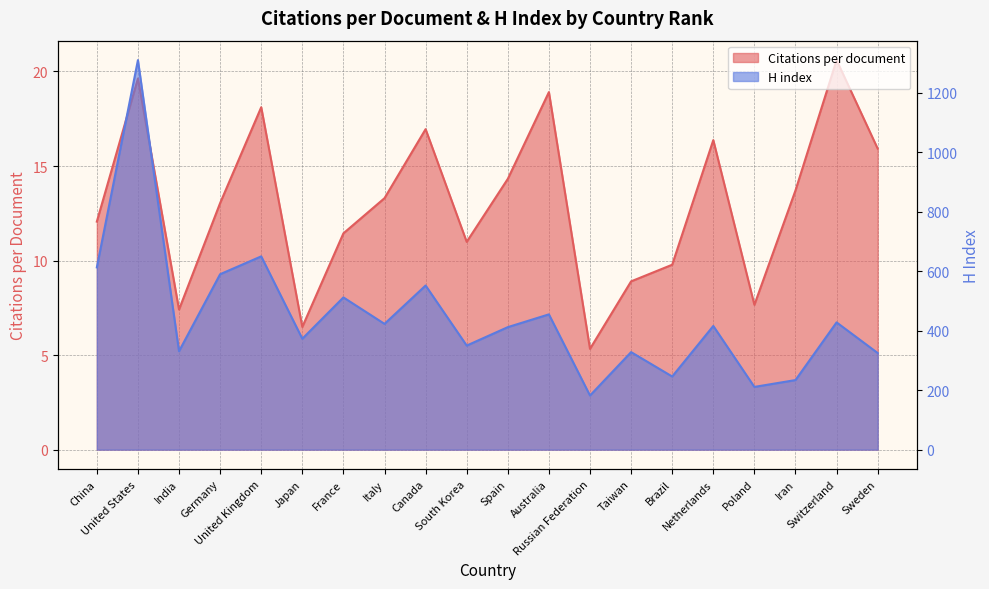

In H index, how many points are higher than both neighbors (excluding endpoints)?

8